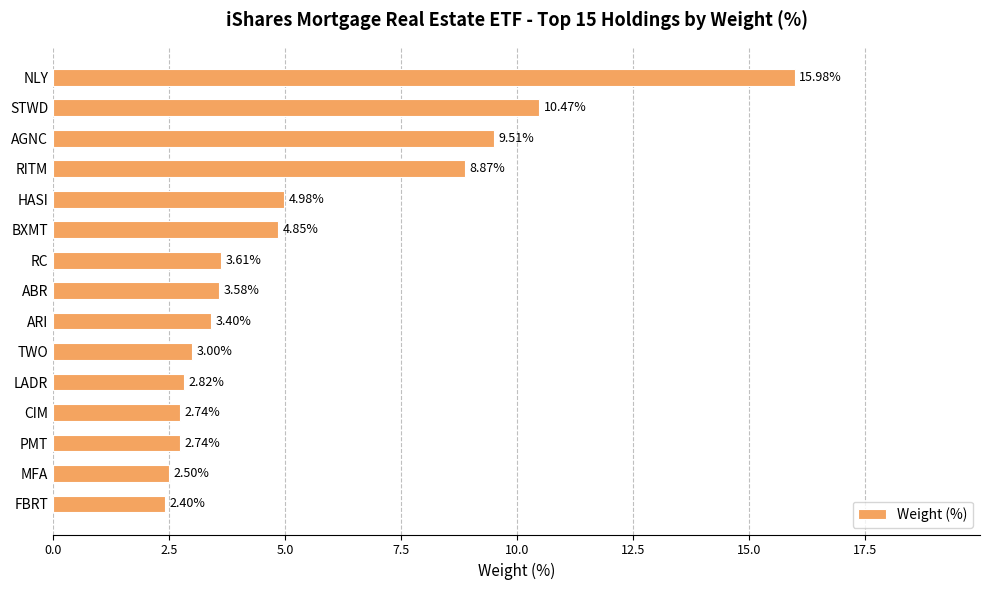

What is the difference between the maximum and minimum values?

13.6